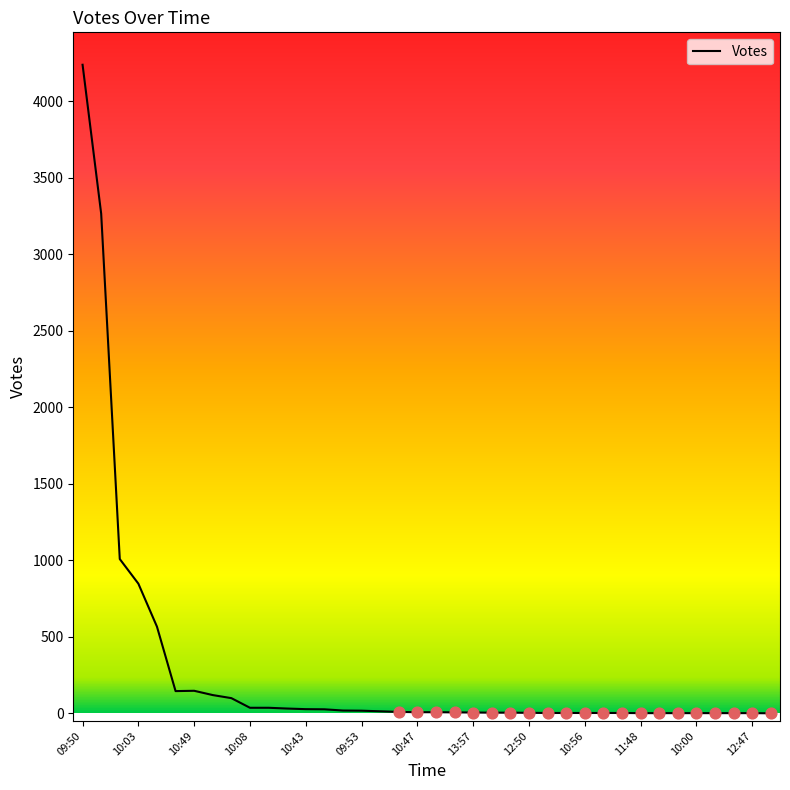

What is the greatest value displayed?

4238